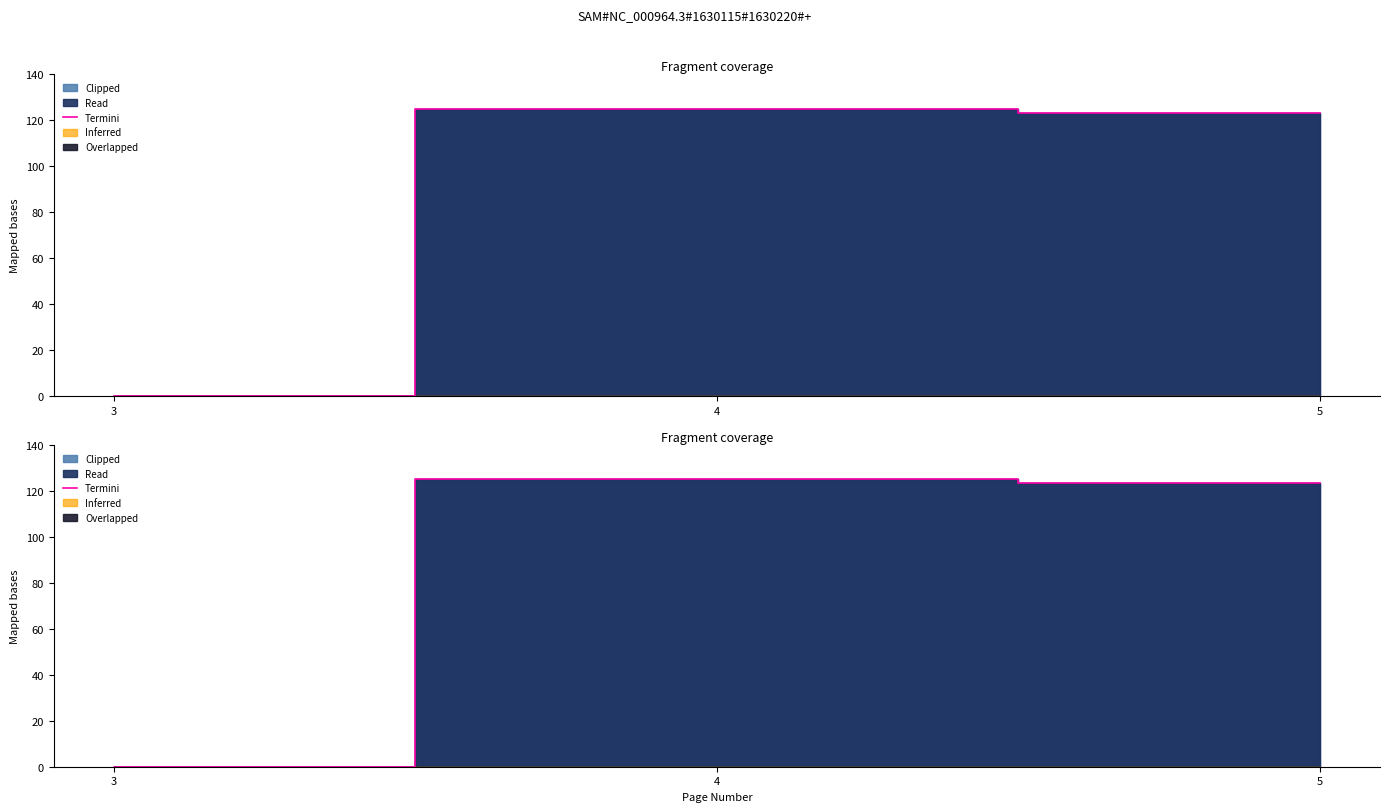

Reading left to right, list all the values displayed in this chart.

0.0	125.0	123.2